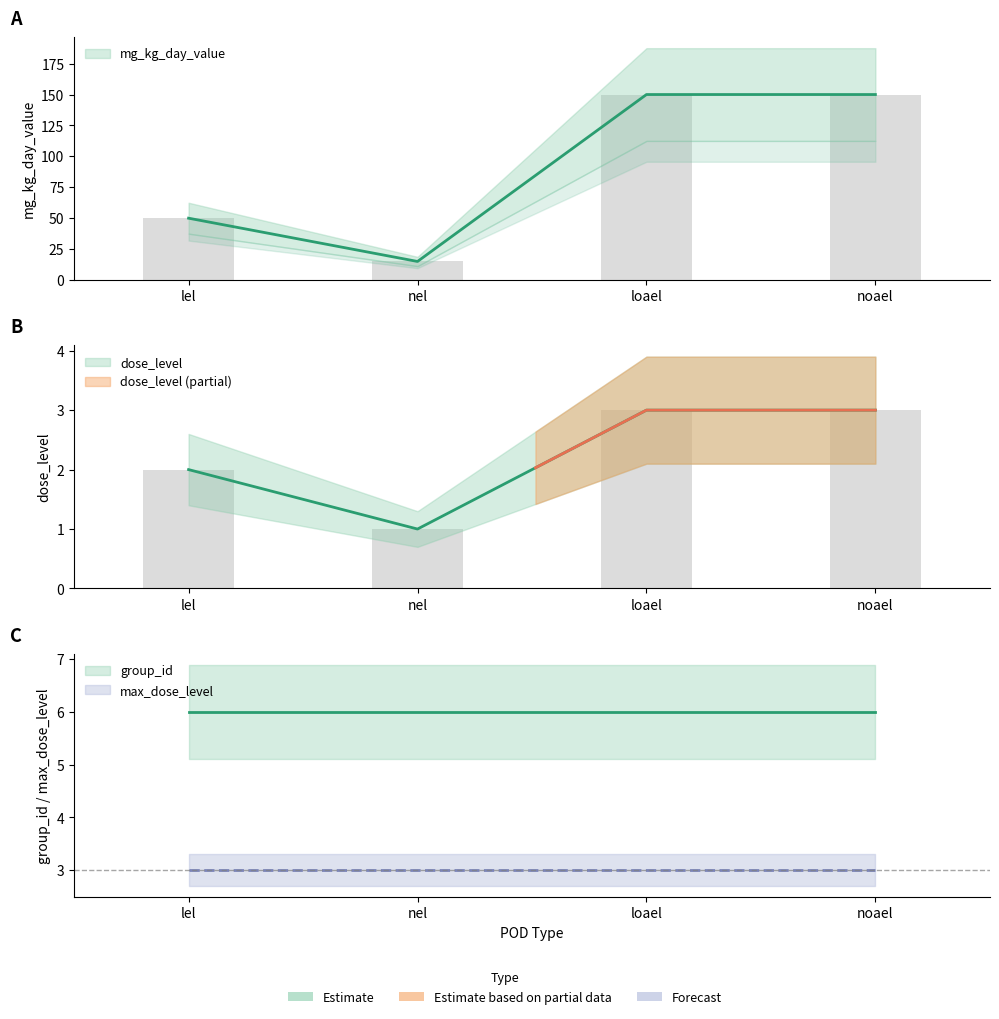

The dose_level series shows 3 at loael. True or false?

True